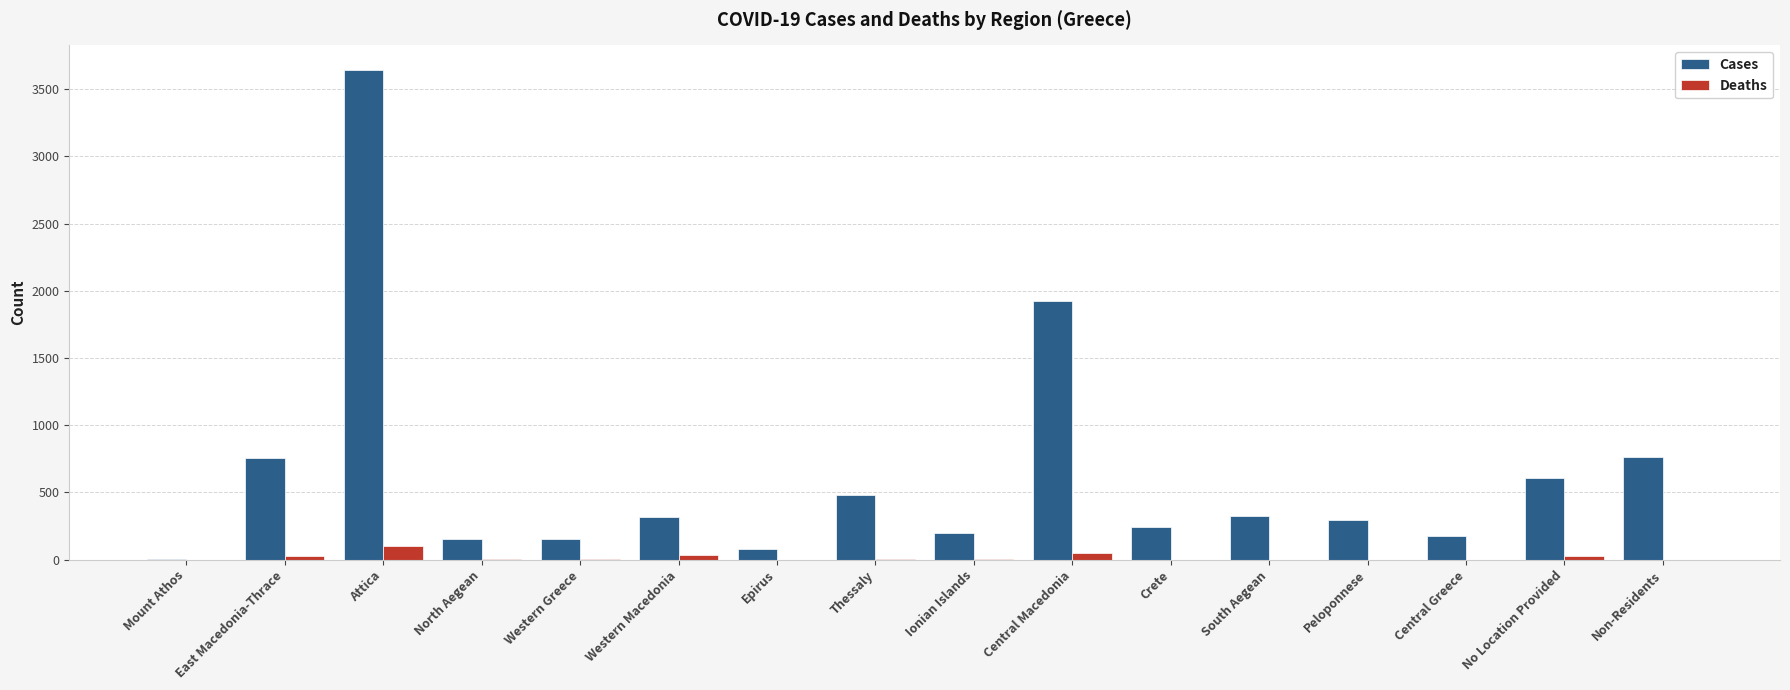

What is the highest value of the Deaths series?

100